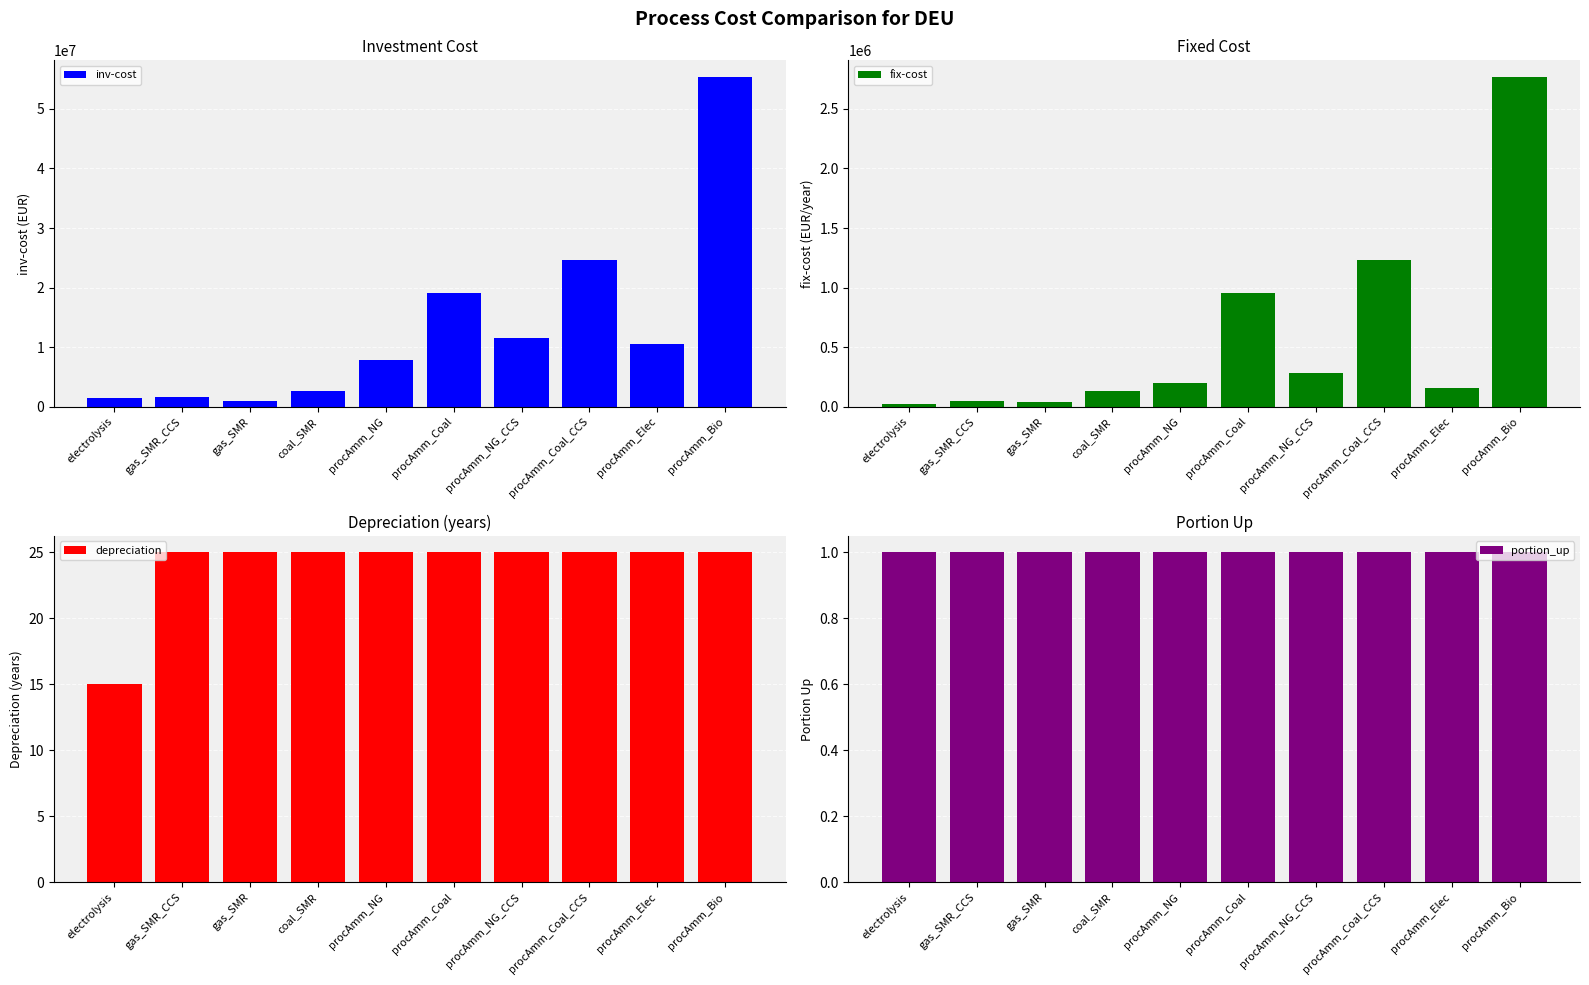

Which category has the highest value across all series?

procAmm_Bio